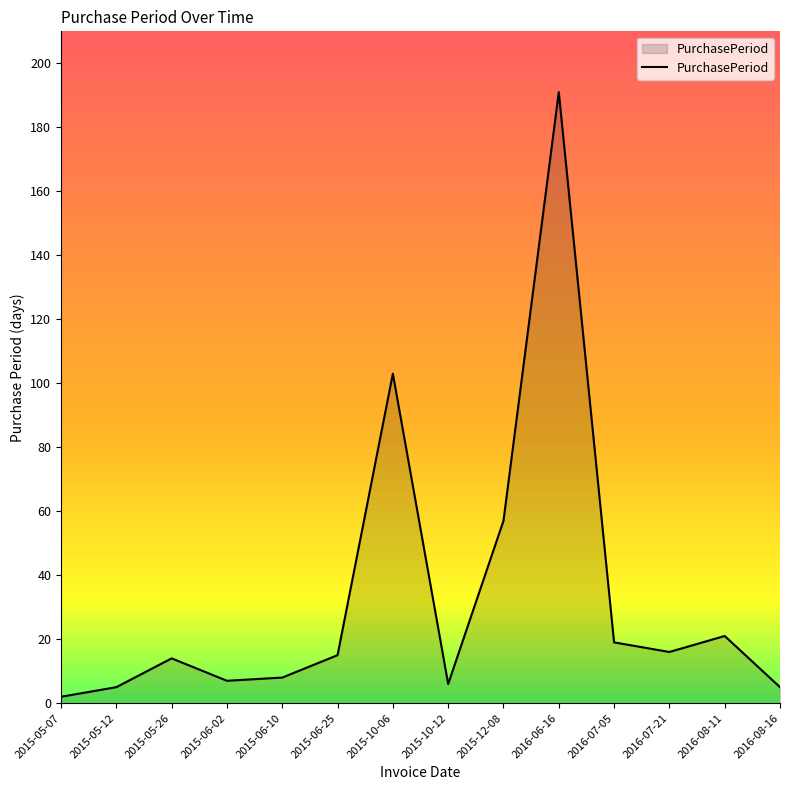

Reading right to left, list all the values displayed in this chart.

5	21	16	19	191	57	6	103	15	8	7	14	5	2